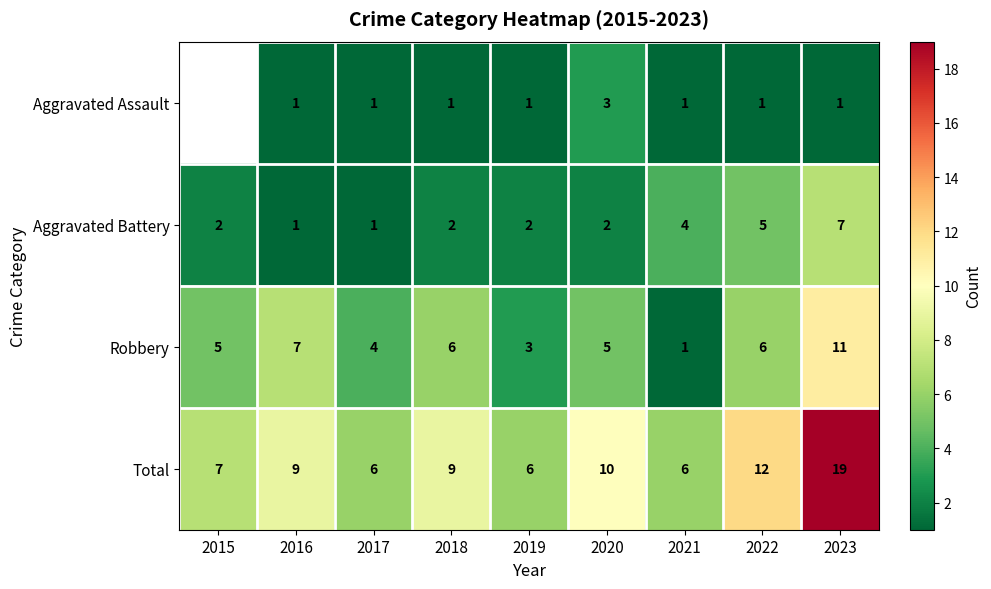

Which category has the highest value in the Total series?

2023